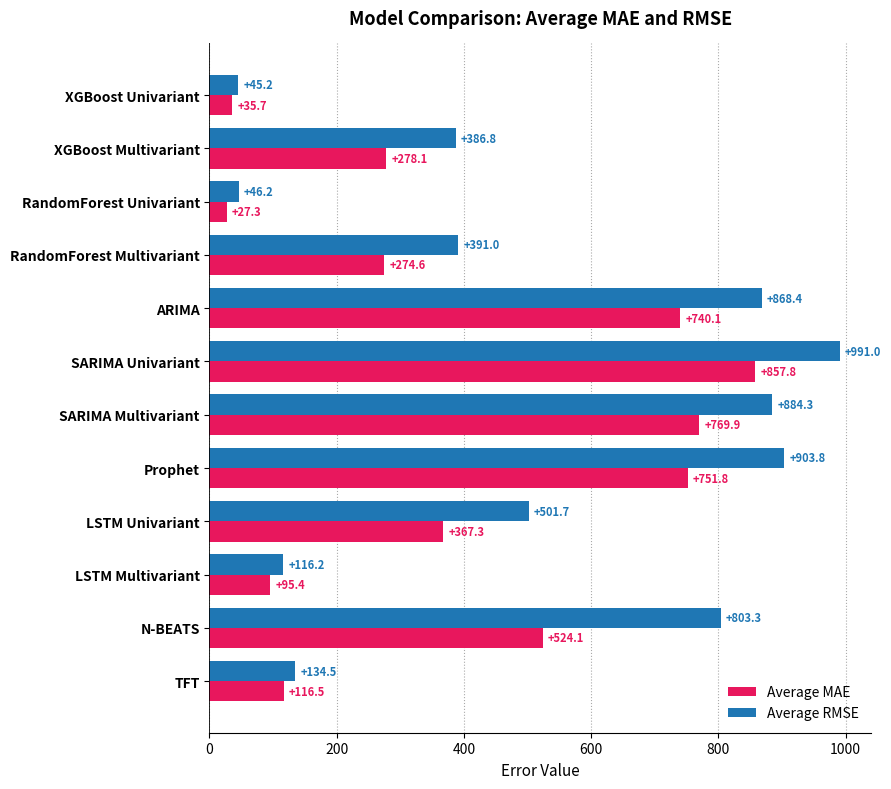

At Prophet, list the series in order from smallest to largest.

Average MAE, Average RMSE